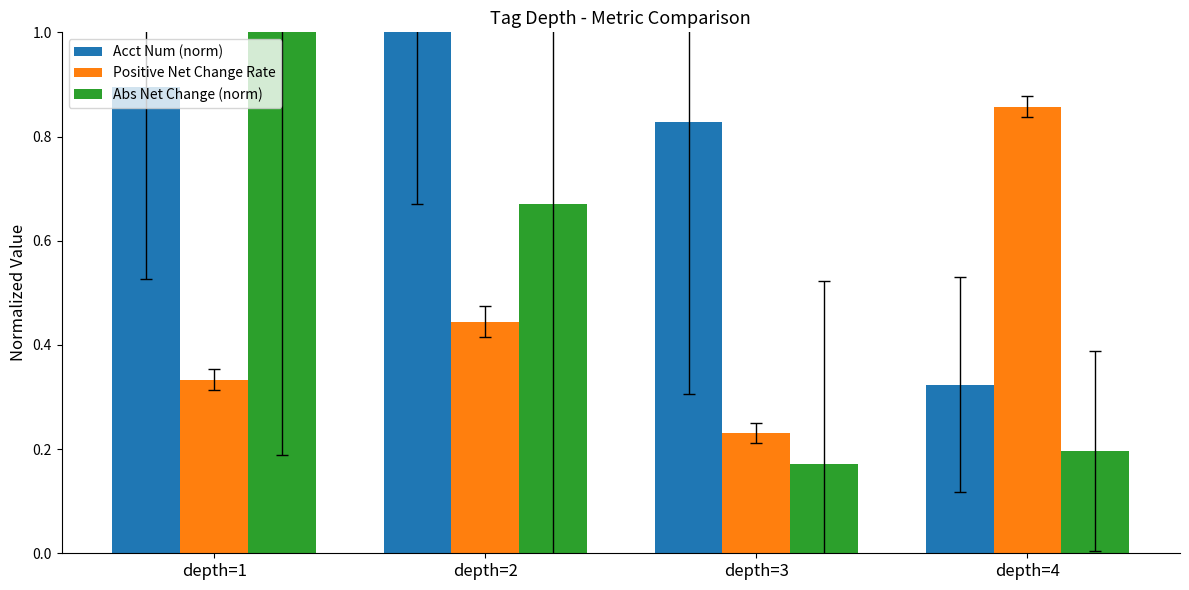

Which series has the largest total across all categories?

Acct Num (norm)